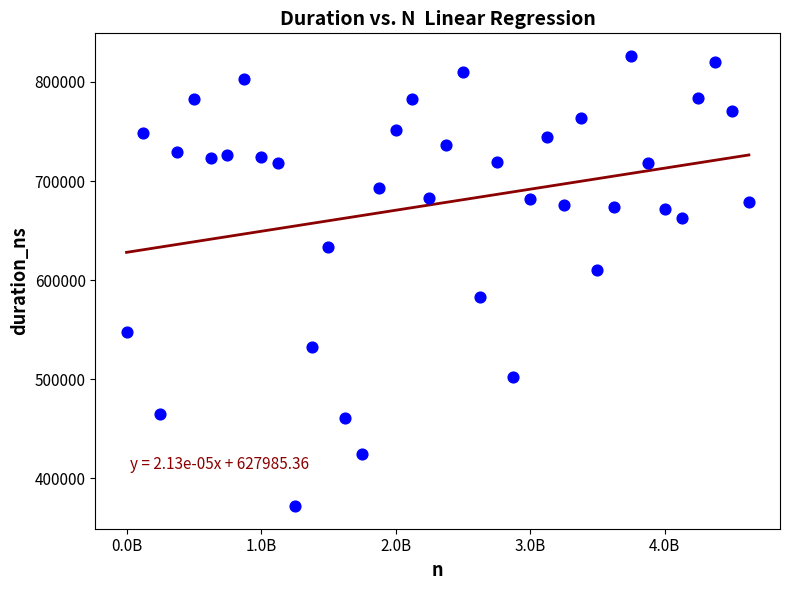

What is the range of Y values (max minus min)?

454656.0